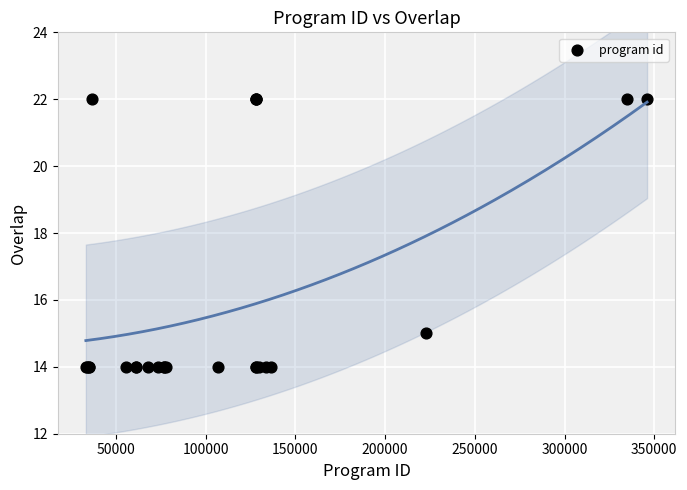

What Y value in the scatter plot is closest to 18?

15